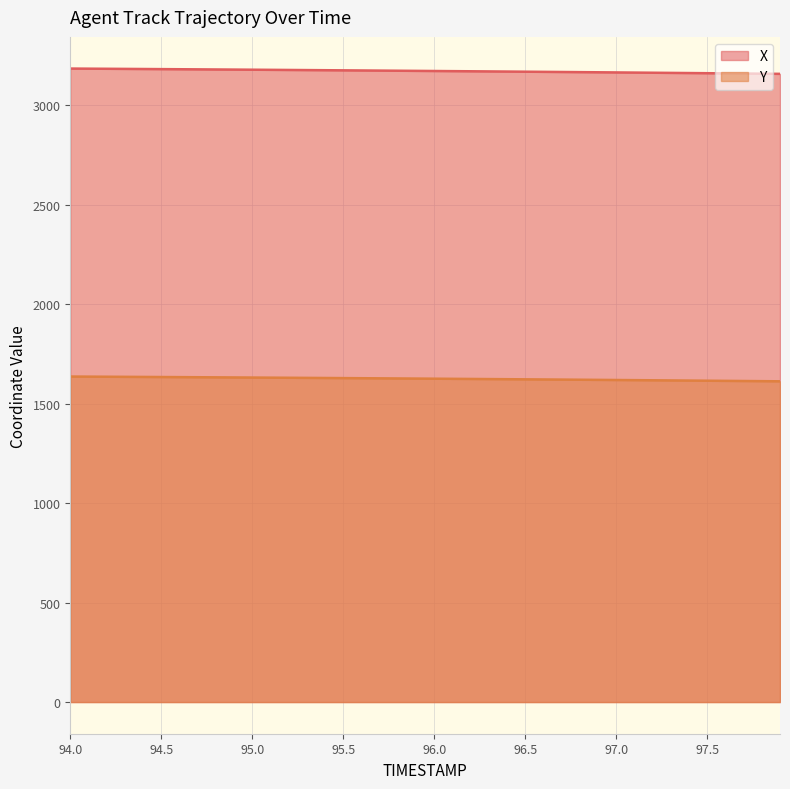

True or false: Y has a value of 1622.6 at 96.5.

True